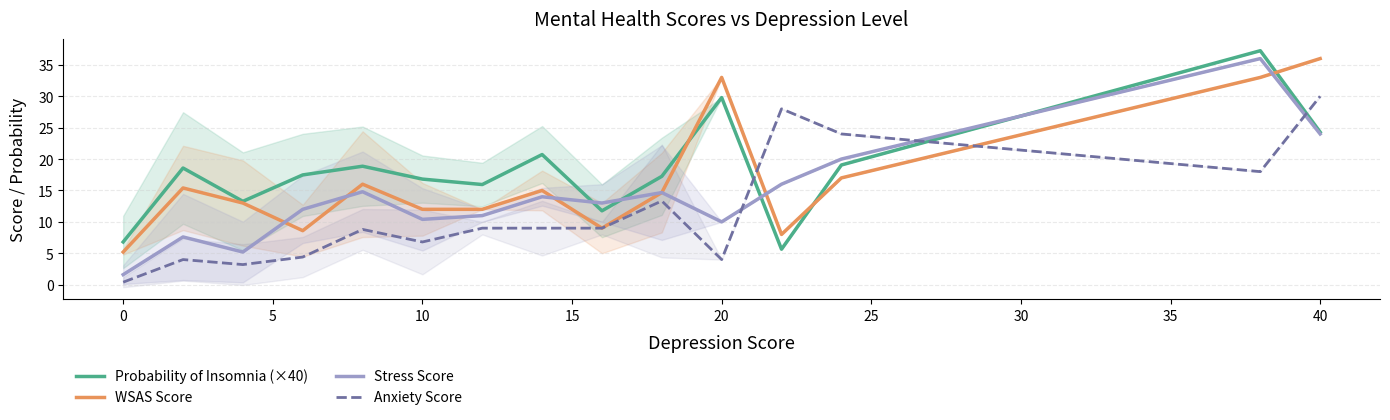

True or false: Anxiety Score has more than 1 points higher than both neighbors.

True